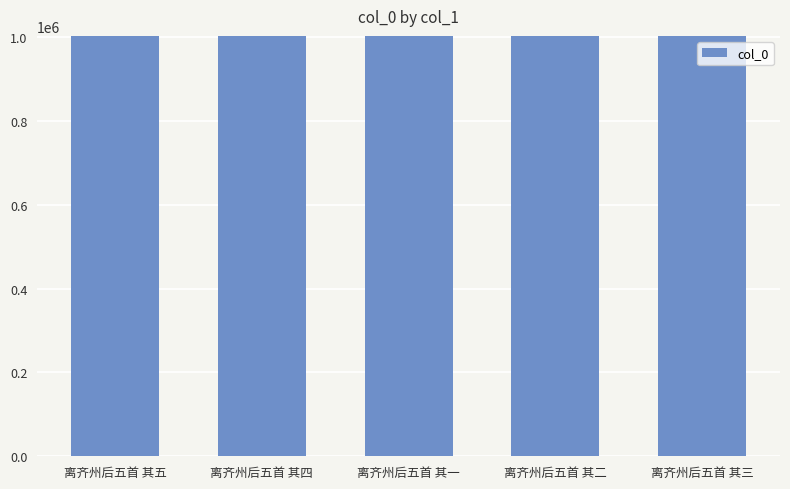

The chart shows a value of 1002477 at 离齐州后五首 其四. True or false?

True